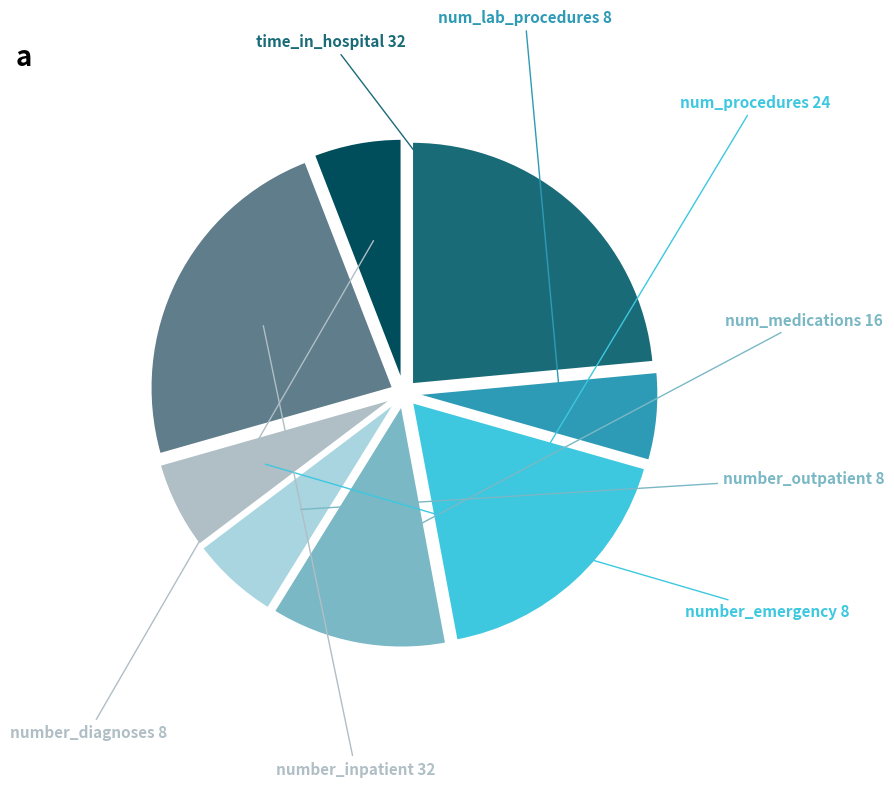

Rank the categories by value from highest to lowest.

time_in_hospital, number_inpatient, num_procedures, num_medications, num_lab_procedures, number_outpatient, number_emergency, number_diagnoses